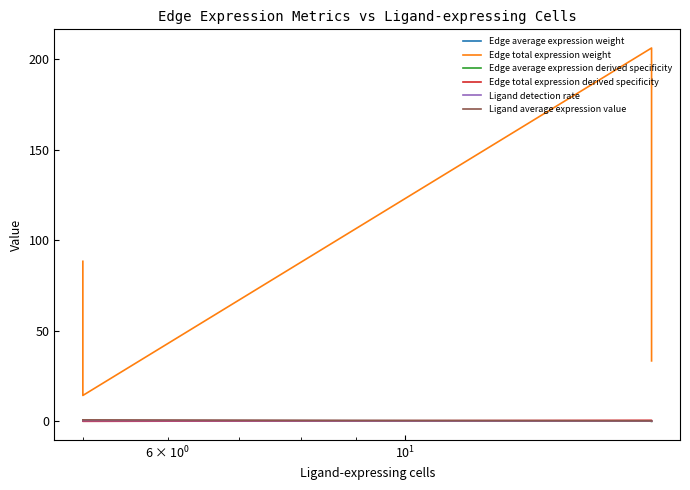

What is the approximate value of Ligand detection rate at $\mathdefault{10^{1}}$?

0.4